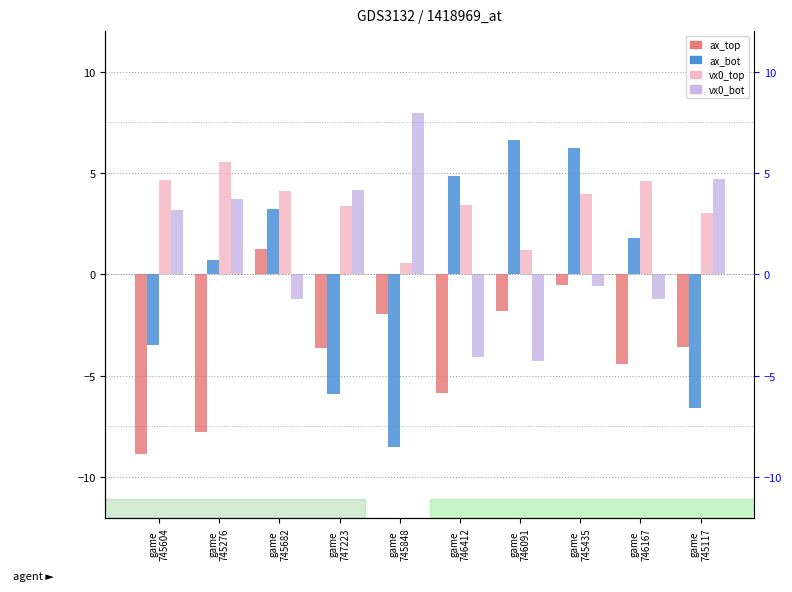

What is the spread (max minus min) of values at game
745435?

6.8